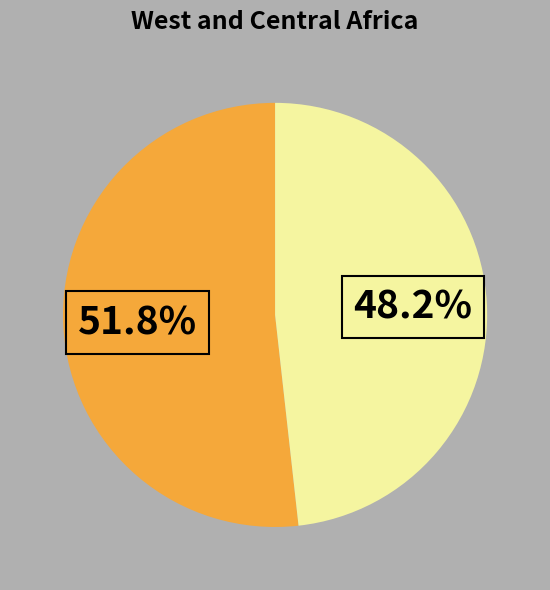

Is there a majority slice in this chart?

Yes